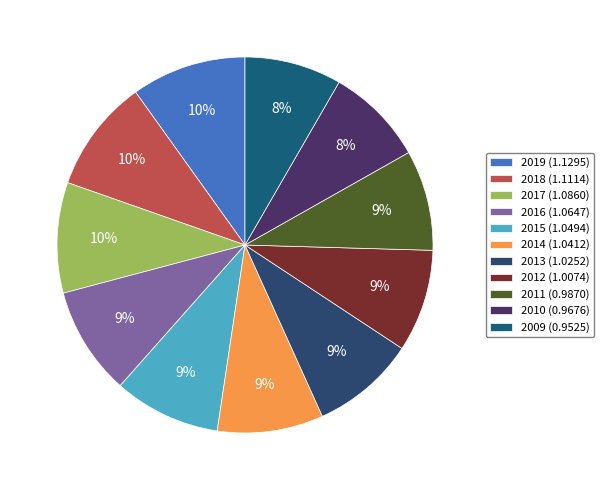

Rank the categories by value from highest to lowest.

2019, 2018, 2017, 2016, 2015, 2014, 2013, 2012, 2011, 2010, 2009